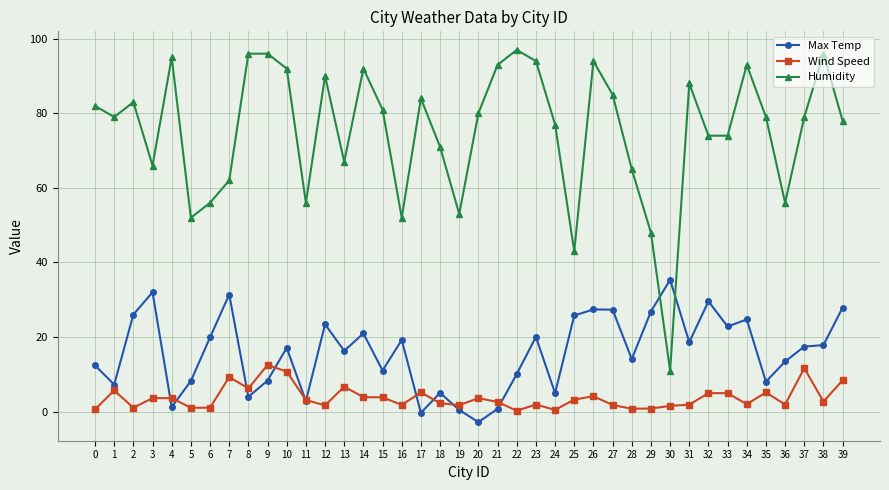

True or false: Max Temp has more than 1 points higher than both neighbors.

True